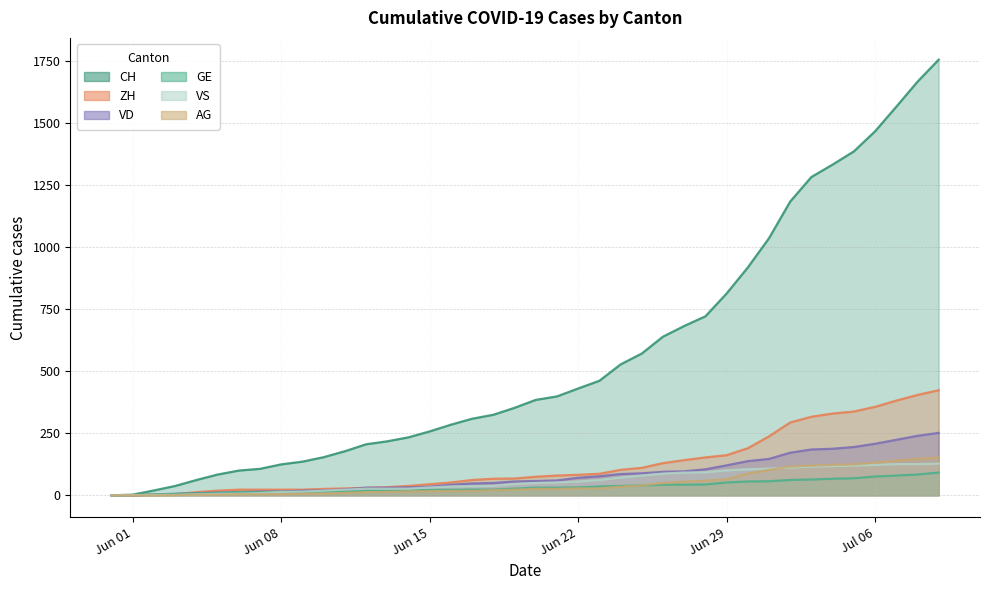

Is the value of AG at 22 greater than the value of VS at 6?

Yes